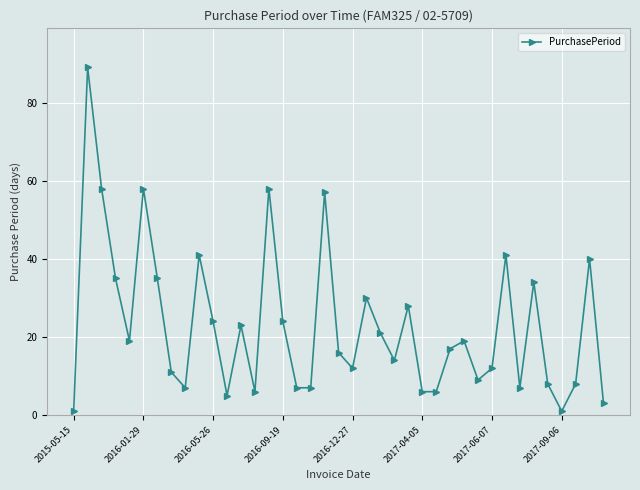

What is the difference between the maximum and minimum values?

88